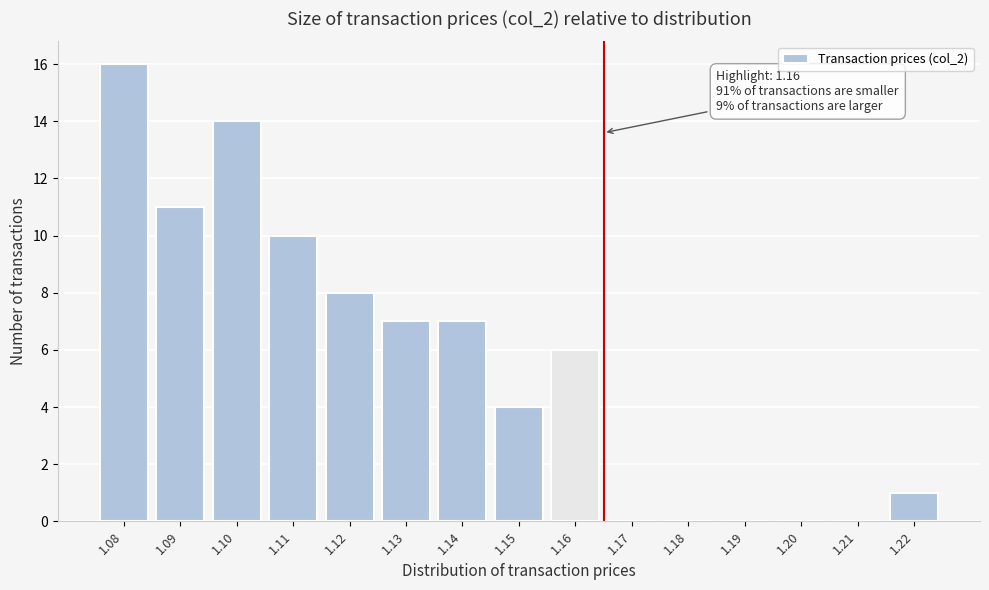

Reading left to right, extract all data points from this chart.

1.08=16	1.09=11	1.10=14	1.11=10	1.12=8	1.13=7	1.14=7	1.15=4	1.16=6	1.17=0	1.18=0	1.19=0	1.20=0	1.21=0	1.22=1